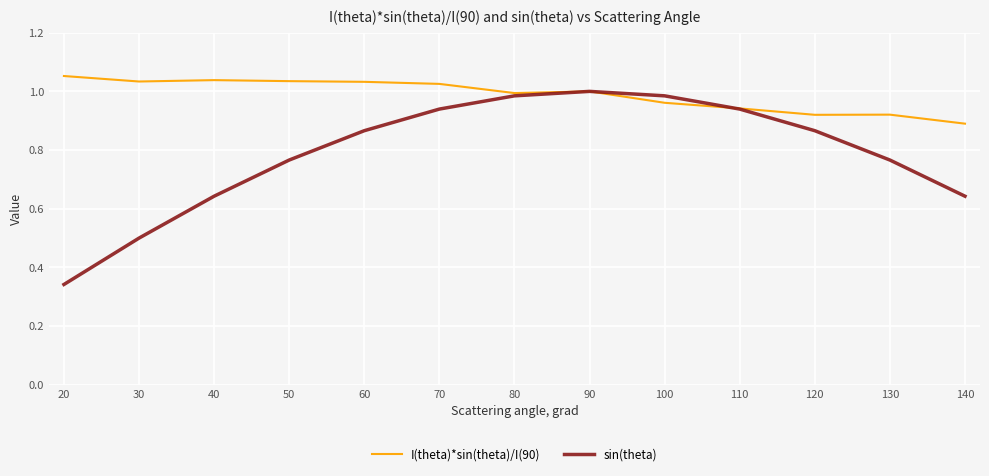

Does the chart have visible grid lines?

Yes